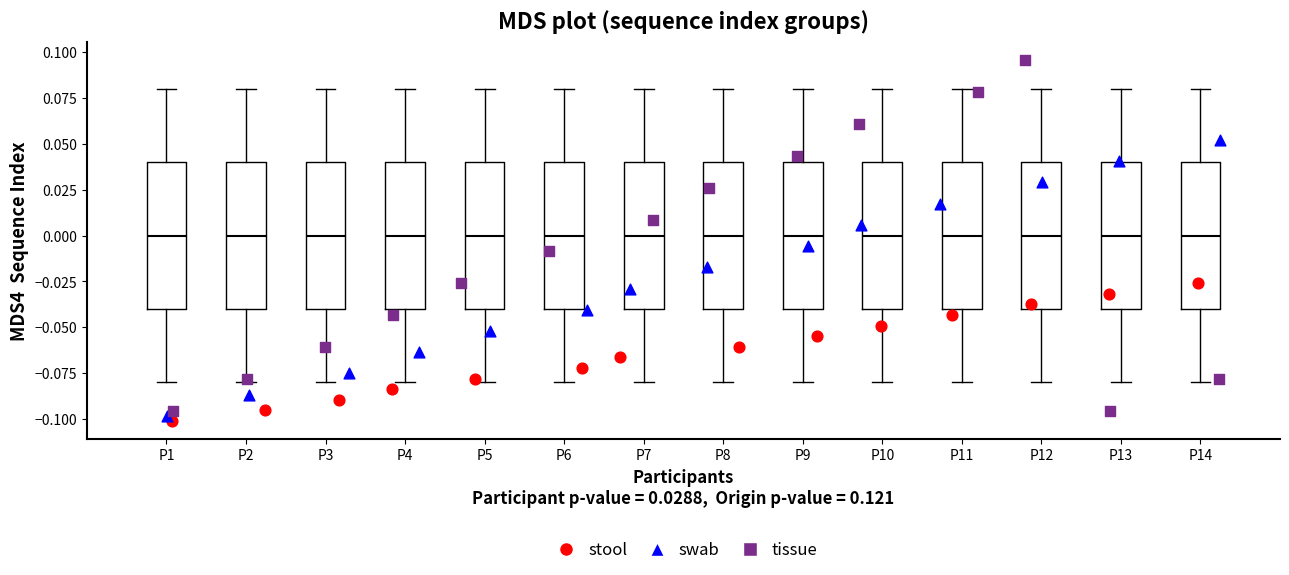

Reading left to right, transcribe this box plot: for each box, give where its median line is, the range the box spans, and where its two whiskers end, as read against the y-axis. The values are not printed on the chart, so give them approximately, as read against the axis.

P1: median 0.00, box -0.04 to 0.04, whiskers -0.08 to 0.08
P2: median 0.00, box -0.04 to 0.04, whiskers -0.08 to 0.08
P3: median 0.00, box -0.04 to 0.04, whiskers -0.08 to 0.08
P4: median 0.00, box -0.04 to 0.04, whiskers -0.08 to 0.08
P5: median 0.00, box -0.04 to 0.04, whiskers -0.08 to 0.08
P6: median 0.00, box -0.04 to 0.04, whiskers -0.08 to 0.08
P7: median 0.00, box -0.04 to 0.04, whiskers -0.08 to 0.08
P8: median 0.00, box -0.04 to 0.04, whiskers -0.08 to 0.08
P9: median 0.00, box -0.04 to 0.04, whiskers -0.08 to 0.08
P10: median 0.00, box -0.04 to 0.04, whiskers -0.08 to 0.08
P11: median 0.00, box -0.04 to 0.04, whiskers -0.08 to 0.08
P12: median 0.00, box -0.04 to 0.04, whiskers -0.08 to 0.08
P13: median 0.00, box -0.04 to 0.04, whiskers -0.08 to 0.08
P14: median 0.00, box -0.04 to 0.04, whiskers -0.08 to 0.08